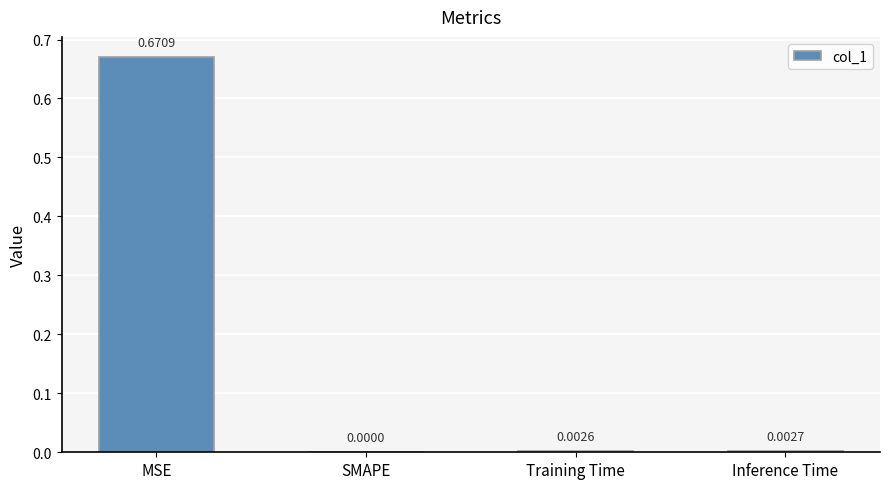

Between MSE and SMAPE, which is larger?

MSE